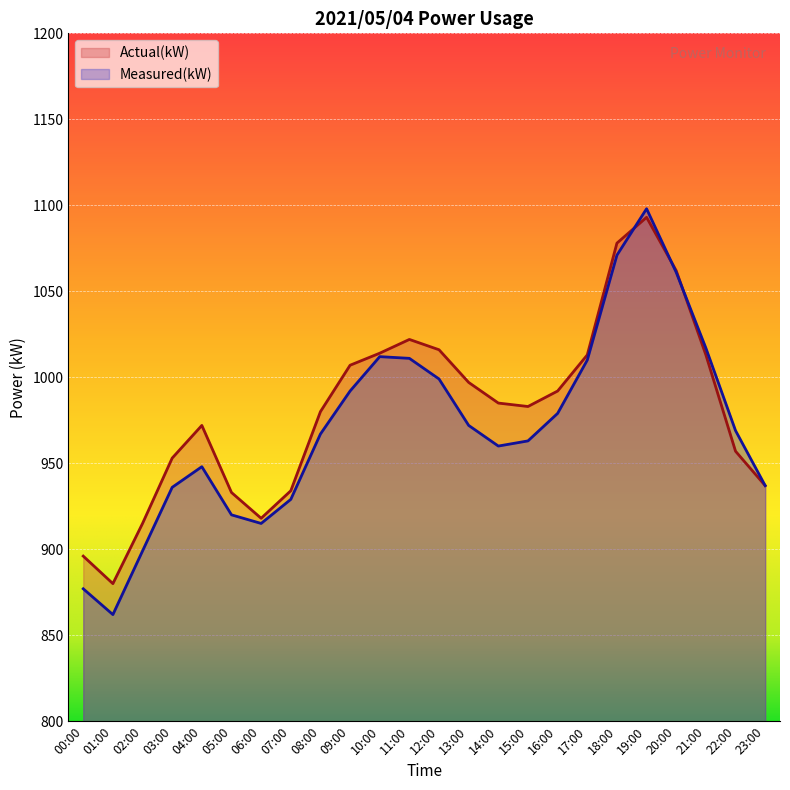

What is the sum of the Measured(kW) values at 19:00 and 23:00?

2035